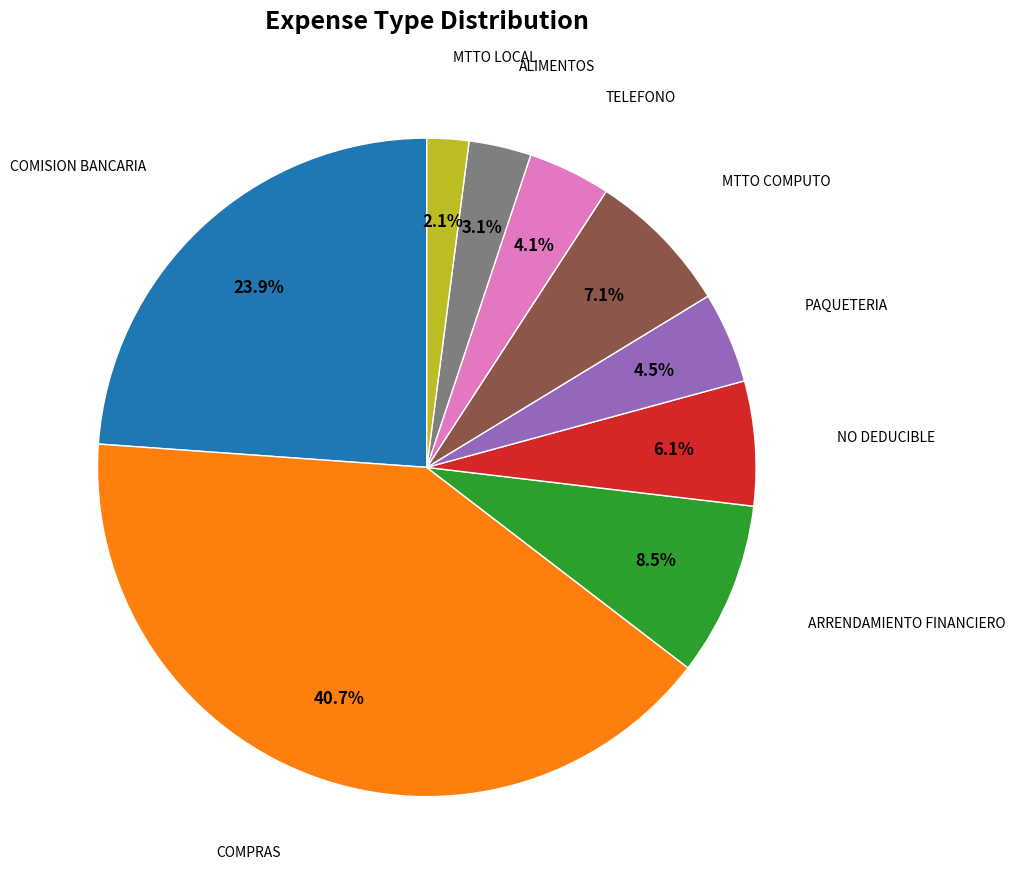

To the nearest percent, what is the combined percentage of COMPRAS and TELEFONO?

45%